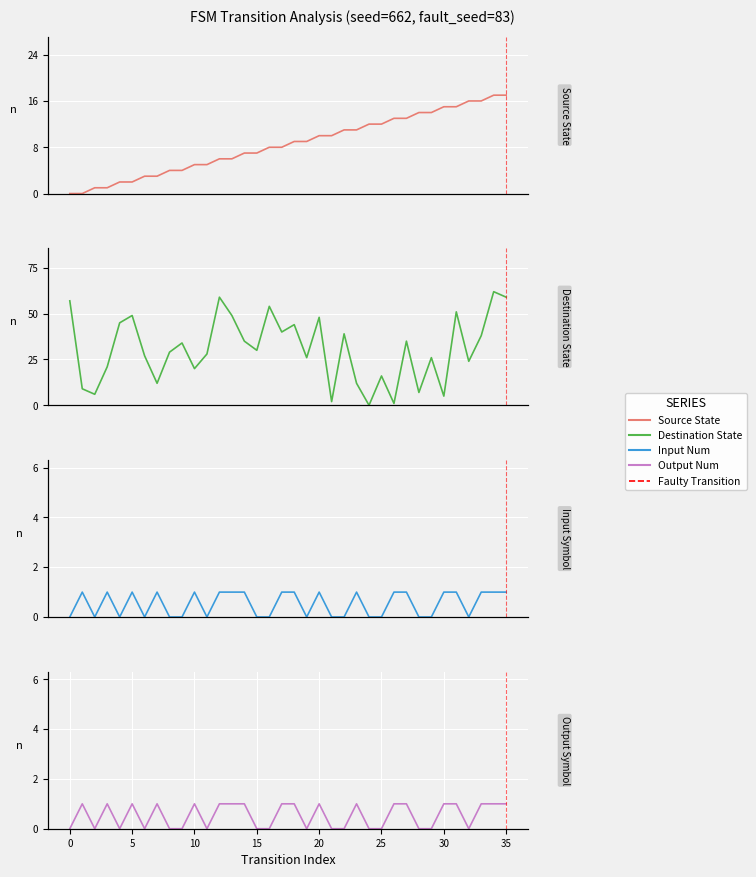

True or false: input_num has a value of 1 at 10.

True